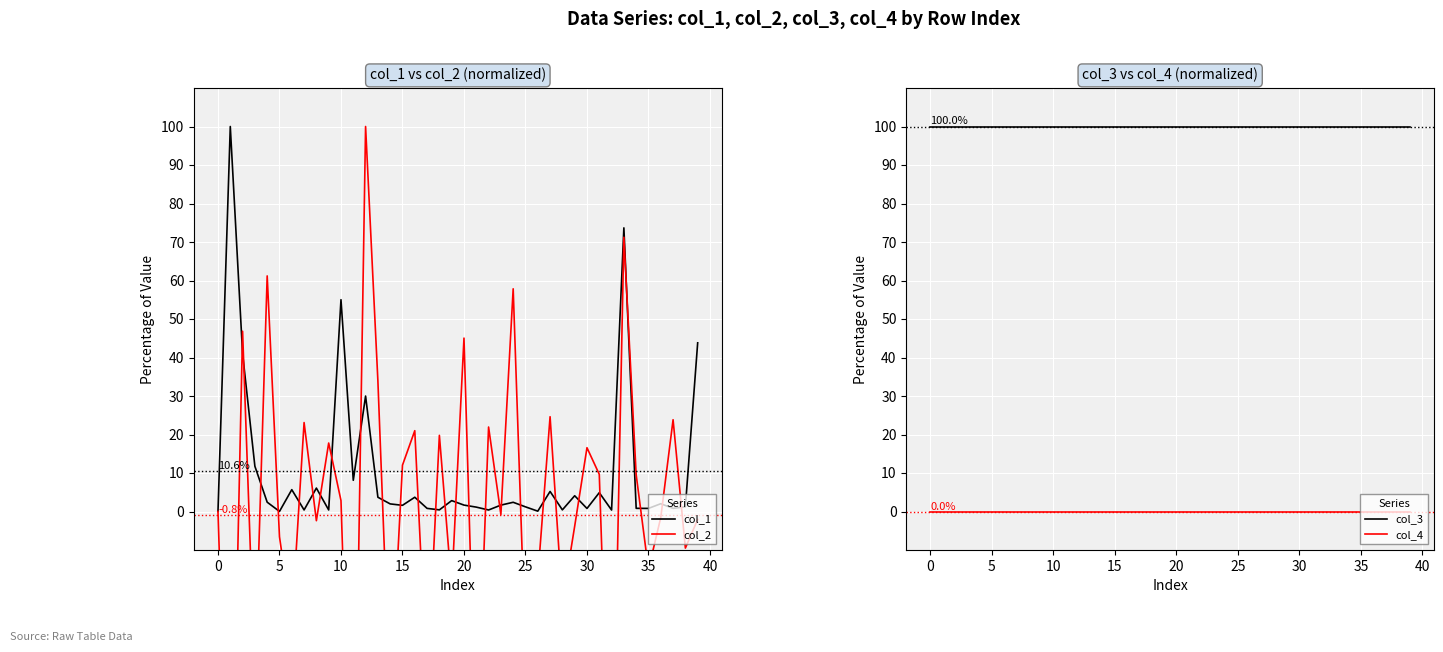

Reading right to left, list all the values displayed in this chart.

col_1: 43.8	1.2	0.8	2.0	0.8	0.8	73.7	0.4	4.9	0.8	4.1	0.4	5.2	0.1	1.2	2.4	1.7	0.4	1.1	1.7	2.8	0.4	0.8	3.7	1.6	2.0	3.7	30.0	8.1	55.0	0.4	6.1	0.4	5.7	0.0	2.4	11.7	41.0	100.0	0.0
col_2: -2.1	-9.5	23.8	-1.5	-15.1	9.5	71.2	-86.7	9.7	16.6	-3.8	-23.7	24.6	-17.0	-36.0	57.8	-0.8	21.9	-63.4	45.0	-19.6	19.8	-44.6	21.0	12.0	-49.3	34.0	100.0	-97.4	2.8	17.8	-2.4	23.1	-28.7	-6.6	61.2	-43.0	46.8	-99.6	0.0
col_3: 100.0	100.0	100.0	100.0	100.0	100.0	100.0	100.0	100.0	100.0	100.0	100.0	100.0	100.0	100.0	100.0	100.0	100.0	100.0	100.0	100.0	100.0	100.0	100.0	100.0	100.0	100.0	100.0	100.0	100.0	100.0	100.0	100.0	100.0	100.0	100.0	100.0	100.0	100.0	100.0
col_4: 0.0	0.0	0.0	0.0	0.0	0.0	0.0	0.0	0.0	0.0	0.0	0.0	0.0	0.0	0.0	0.0	0.0	0.0	0.0	0.0	0.0	0.0	0.0	0.0	0.0	0.0	0.0	0.0	0.0	0.0	0.0	0.0	0.0	0.0	0.0	0.0	0.0	0.0	0.0	0.0